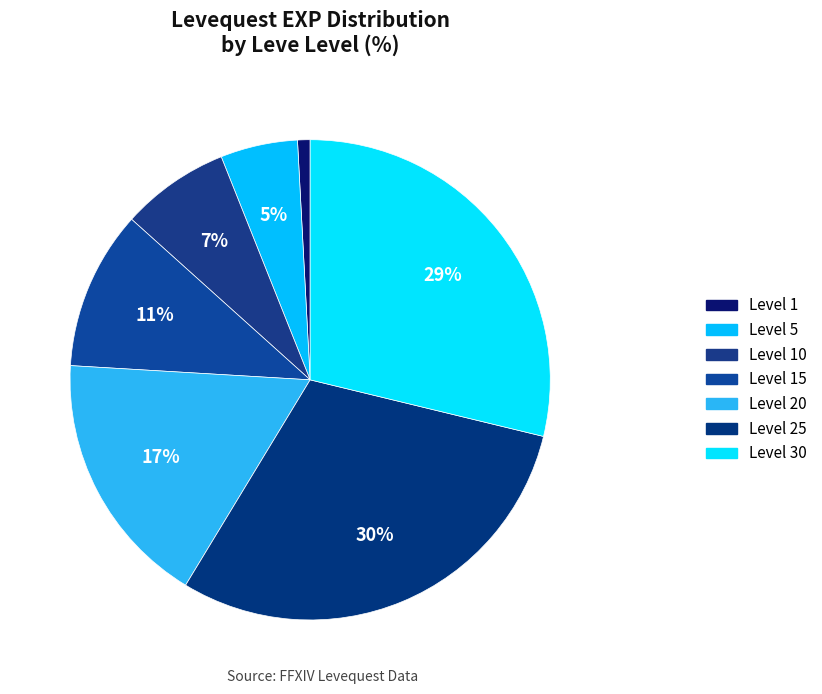

Rank the categories by value from lowest to highest.

Level 1, Level 5, Level 10, Level 15, Level 20, Level 30, Level 25